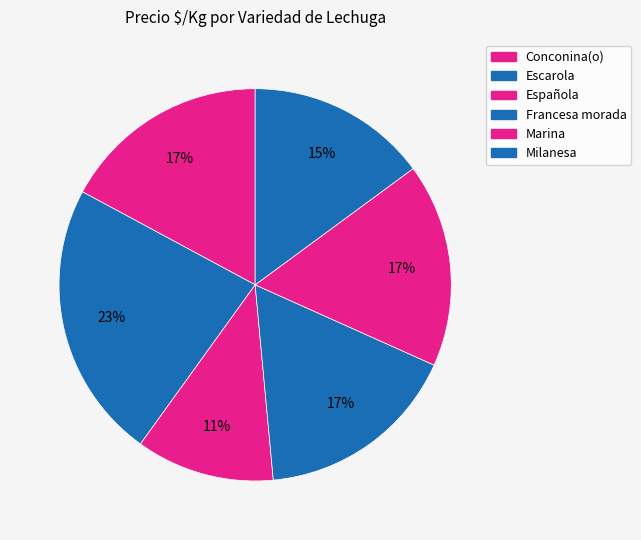

Count the number of slices in the pie.

6